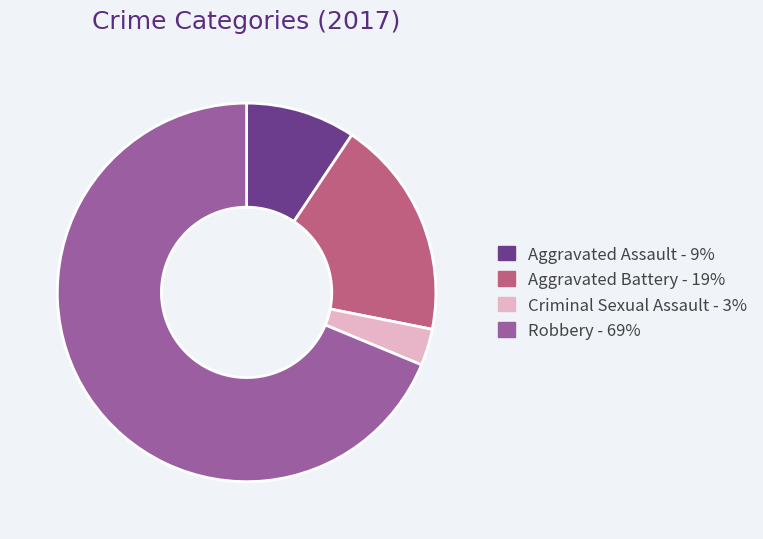

Rank the categories by value from highest to lowest.

Robbery, Aggravated Battery, Aggravated Assault, Criminal Sexual Assault